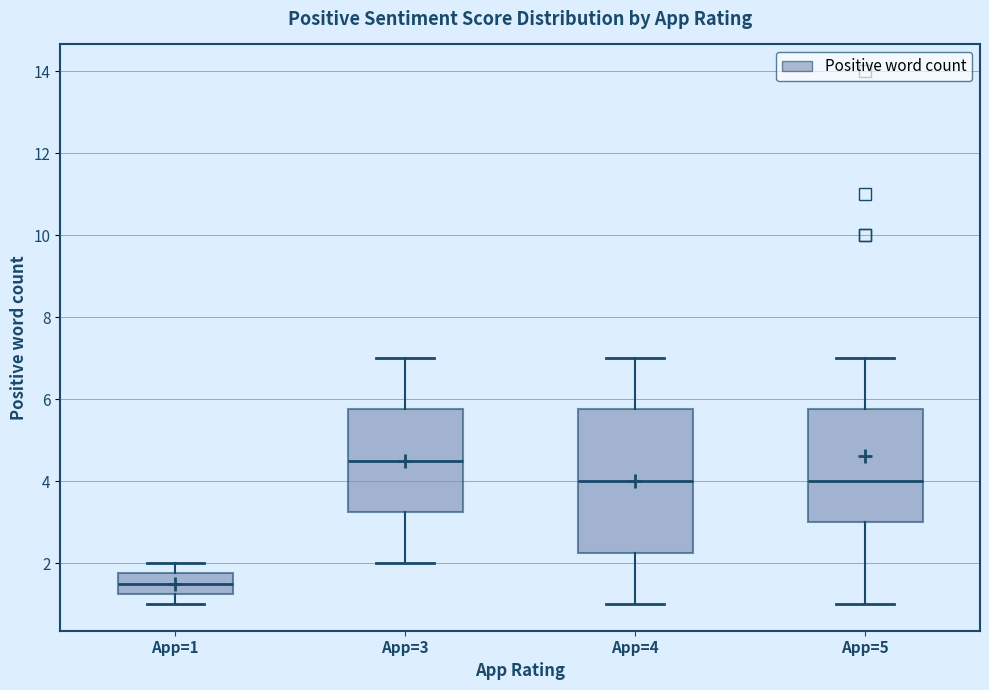

Which box has the lowest median line?

App=1